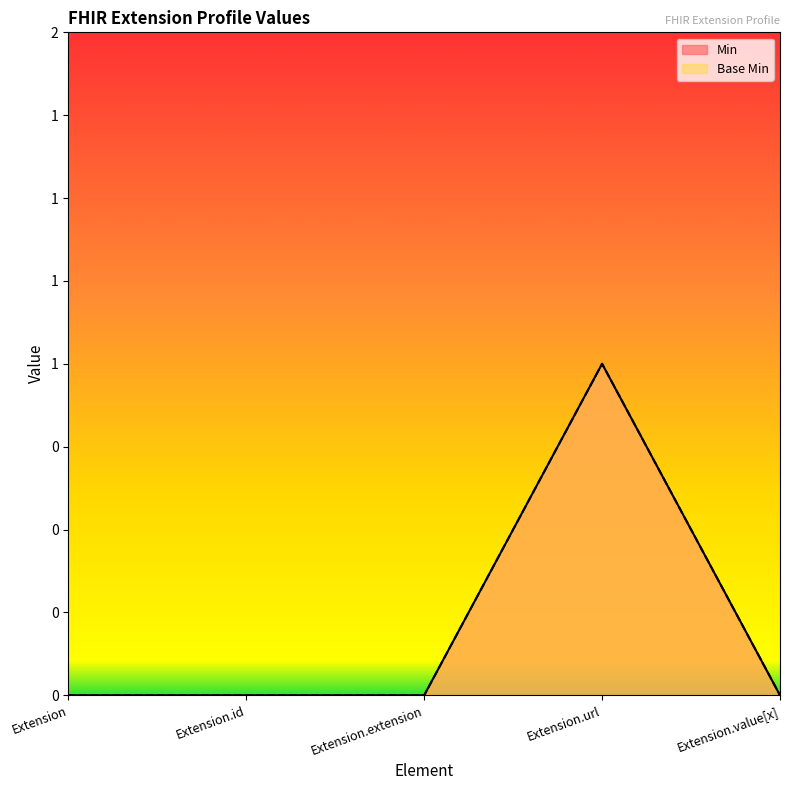

How many Min values are between 0 and 1?

5